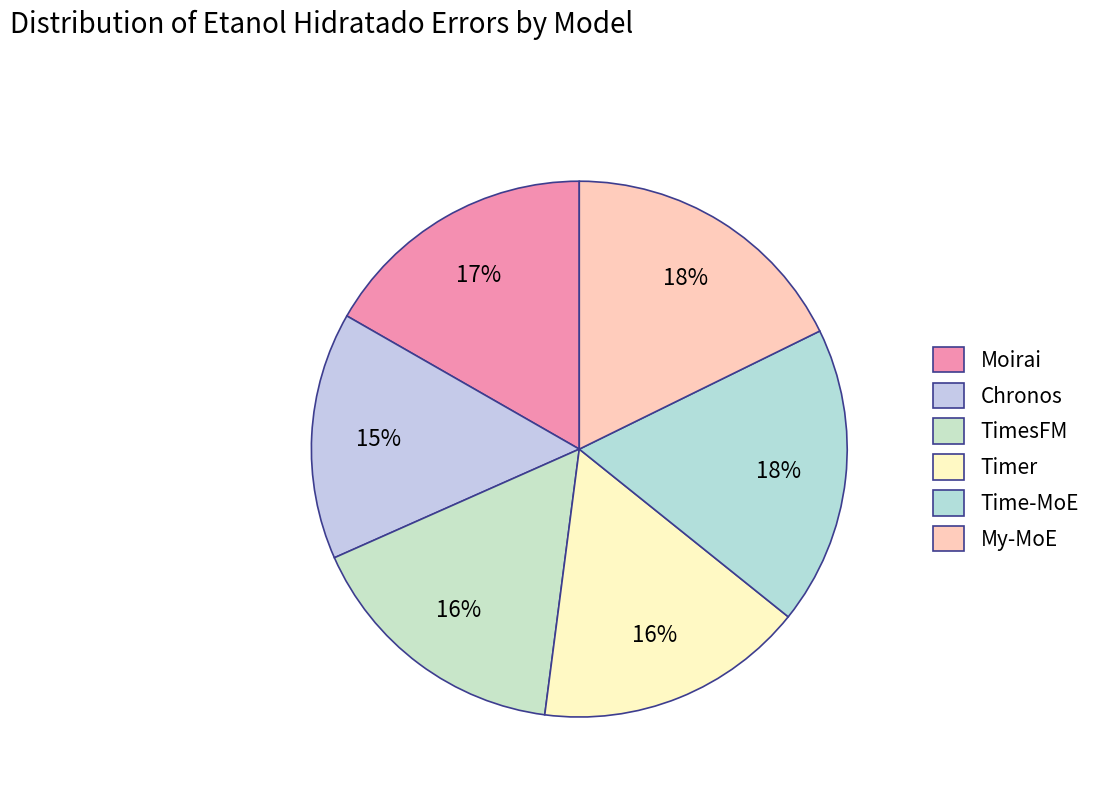

Is Timer the majority of the pie?

No